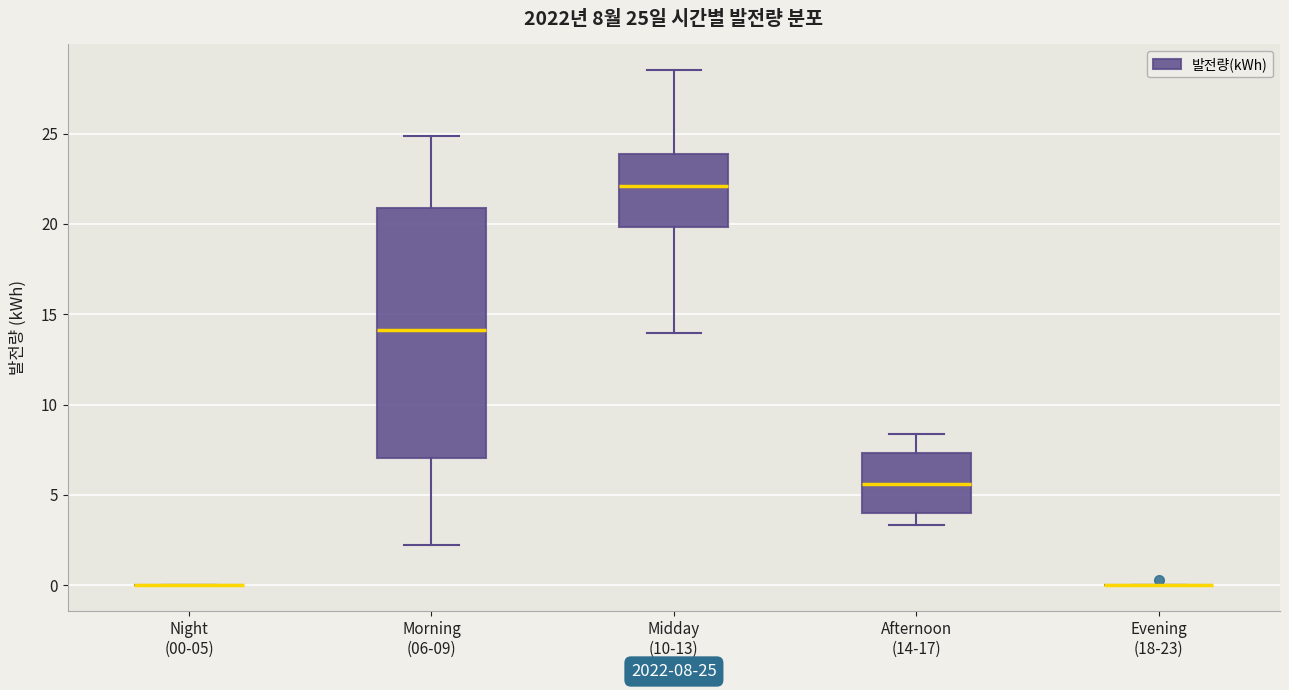

Which box is the tallest, from its lower edge to its upper edge?

Morning (06-09)